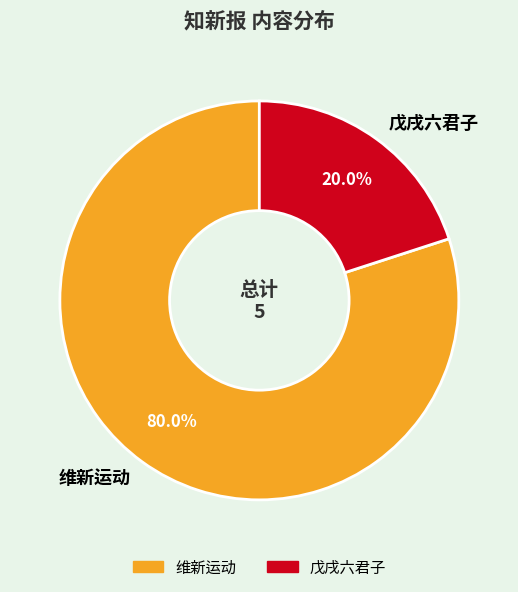

Between 戊戌六君子 and 维新运动, which is larger?

维新运动